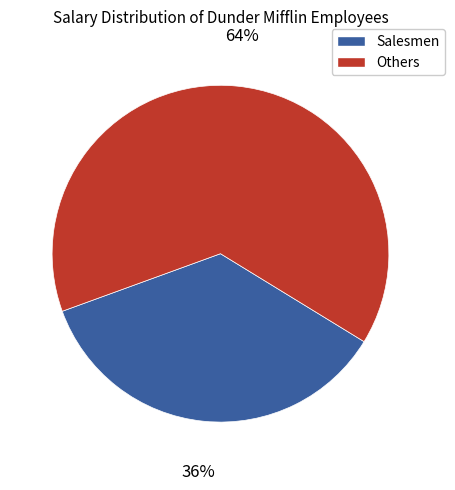

Count the number of slices in the pie.

2